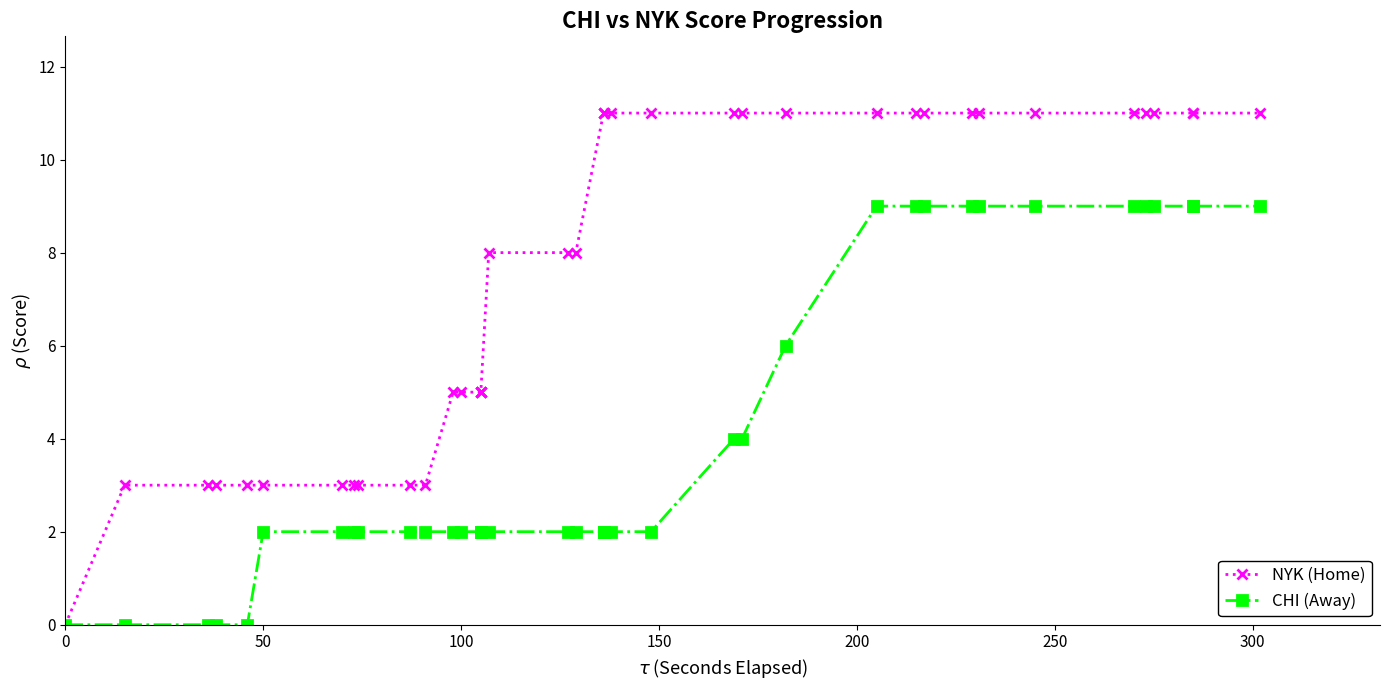

Which series has the largest total across all categories?

NYK (Home)